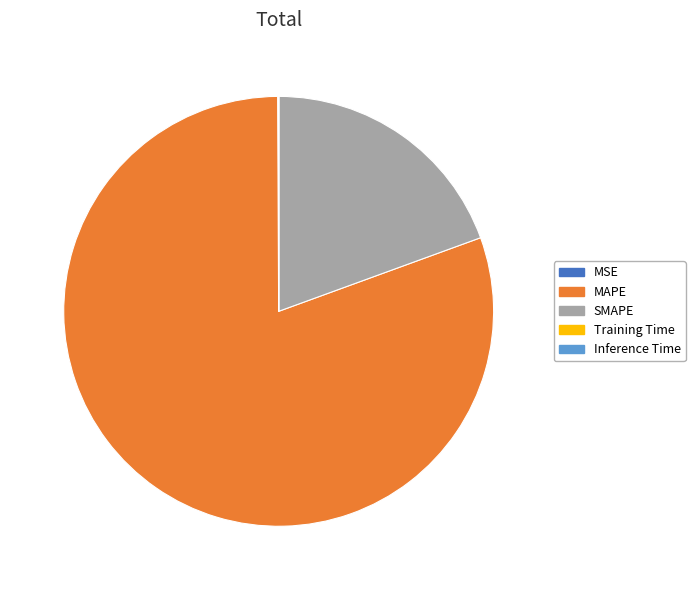

Between MAPE and SMAPE, which is larger?

MAPE